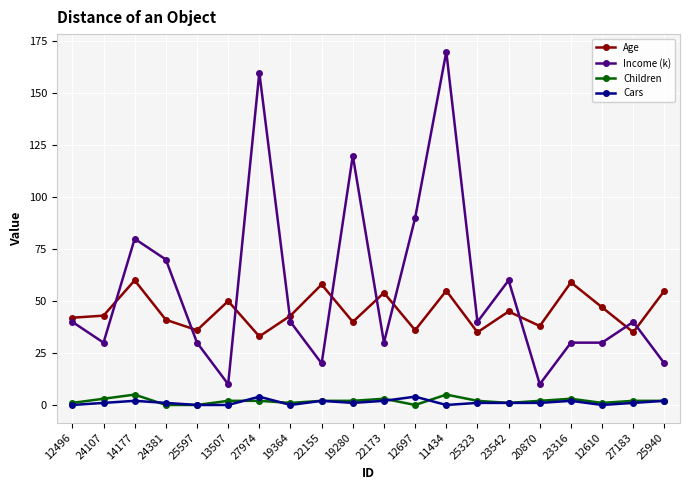

What is the total value across all series at 12697?

130